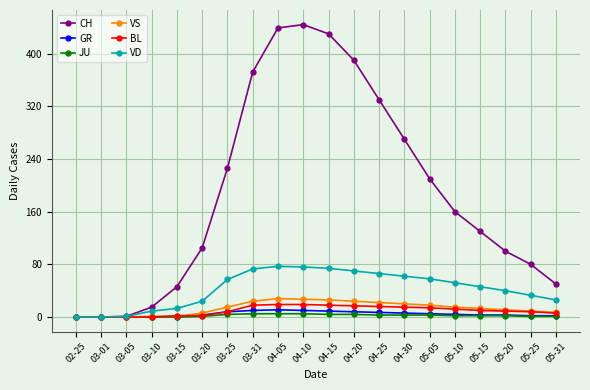

Is the value of VS at 04-30 greater than the value of GR at 04-25?

Yes